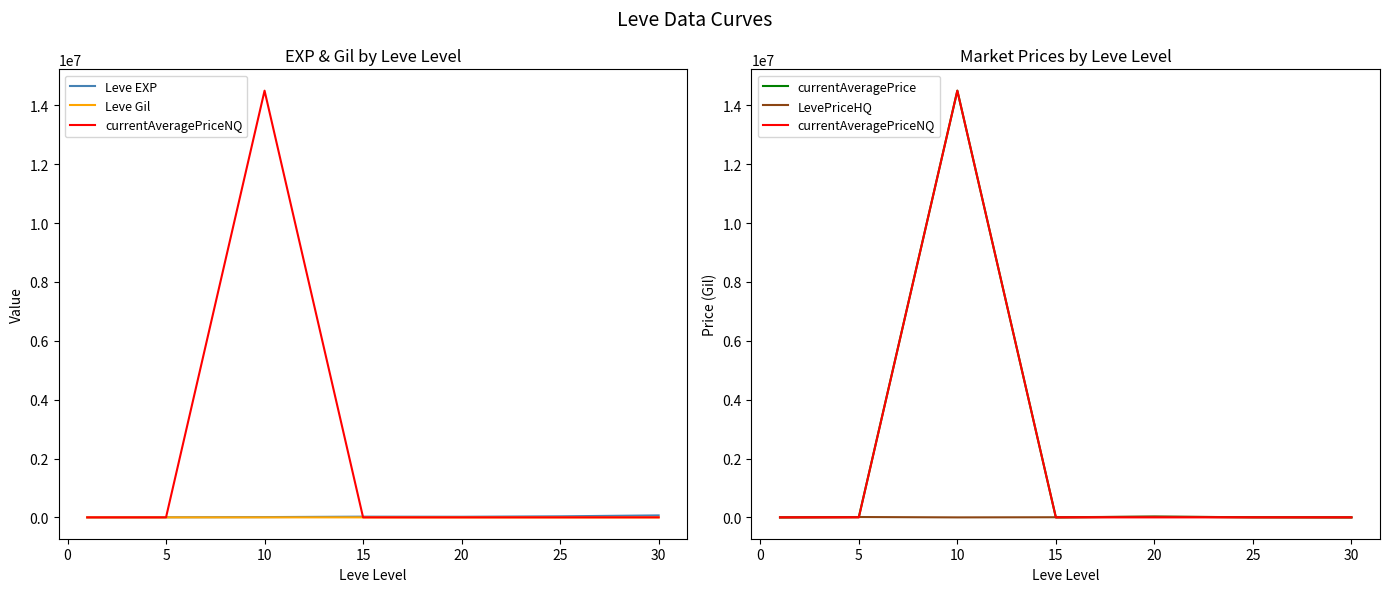

Between which two adjacent categories do Leve Gil and currentAveragePriceNQ first intersect?

10 and 15